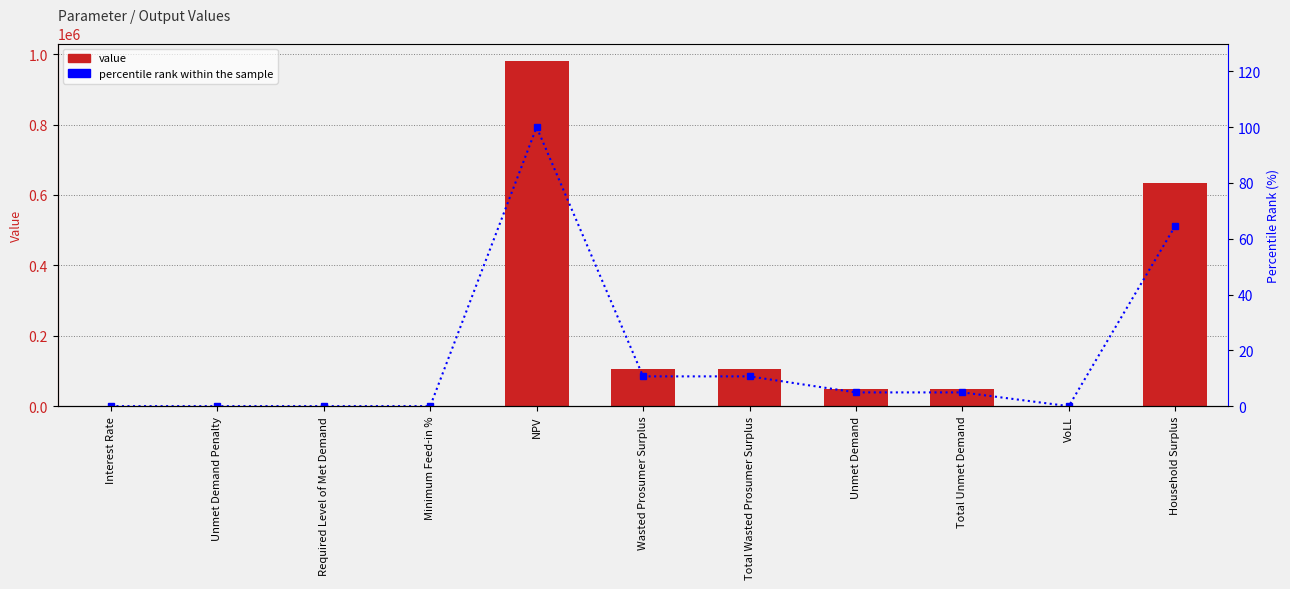

What is the difference between the maximum and minimum values in the percentile rank within the sample series?

100.0